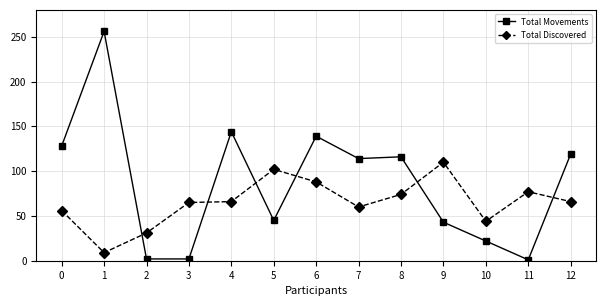

Which series changed the most between 2 and 8?

Total Movements